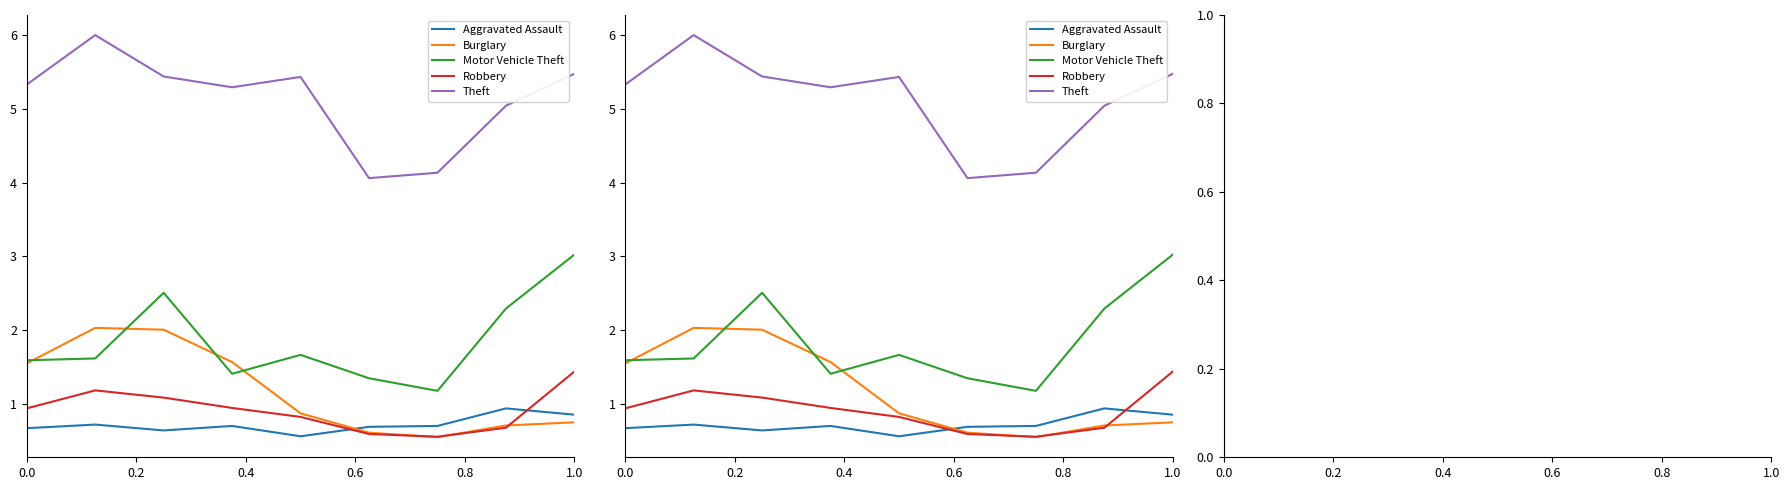

What is the average value of the Aggravated Assault series?

0.7